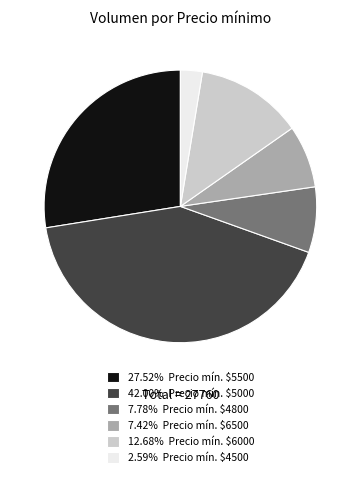

Is there a majority slice in this chart?

No